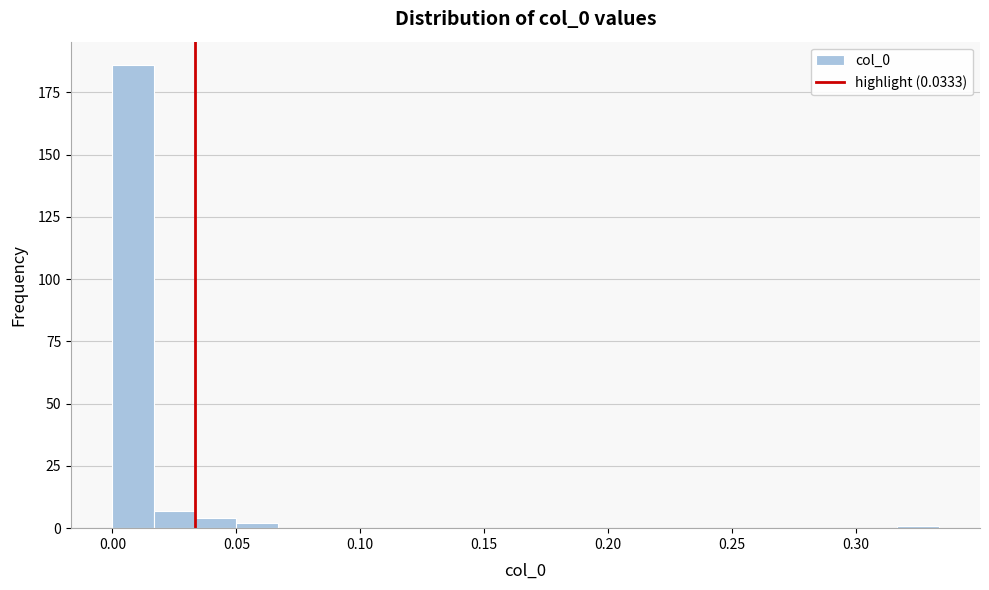

Around what value on the x-axis is the tallest bar? Give the approximate position of its centre, as read against the axis.

0.010